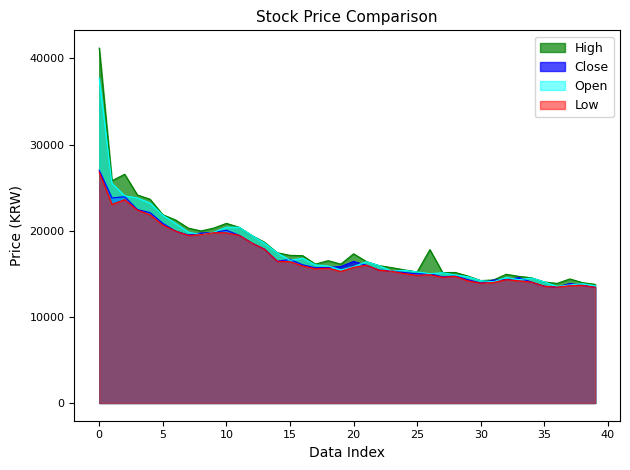

What are all the series names shown in the legend?

High, Close, Open, Low